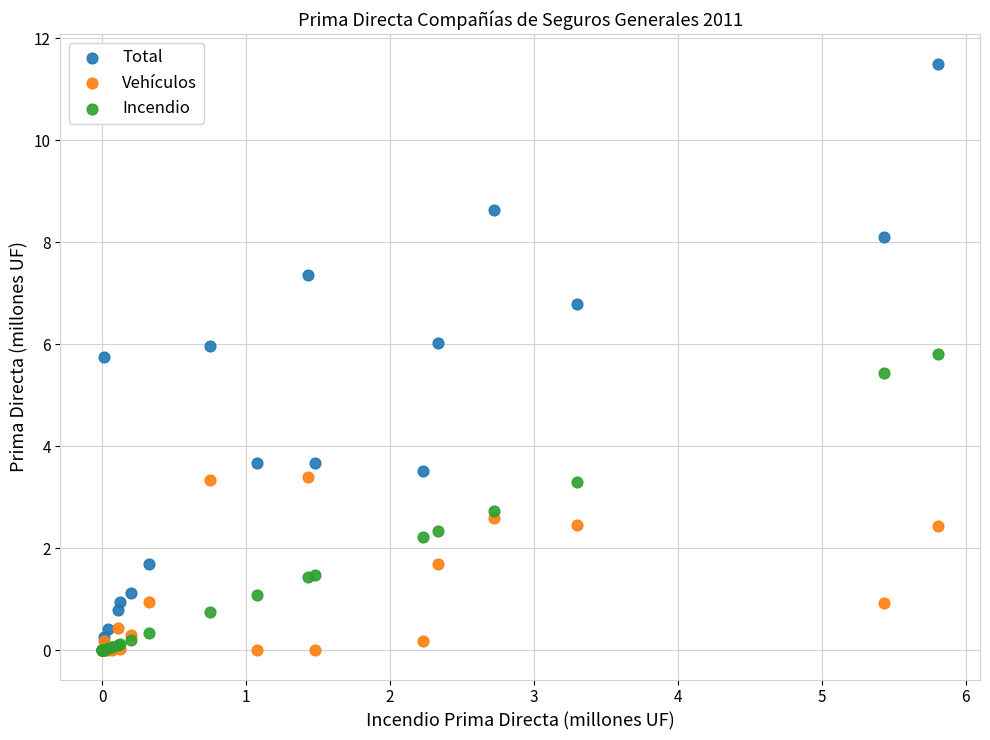

Across all series, what Y value is closest to 5?

5.4